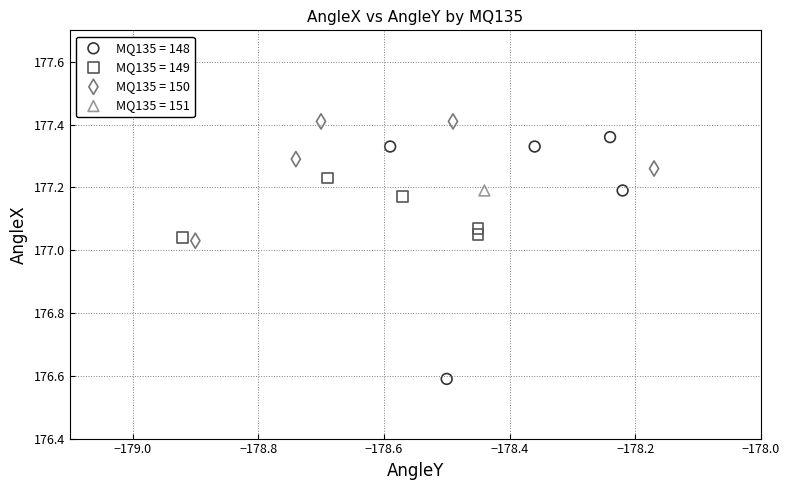

What are all the series names shown in the legend?

MQ135 = 148, MQ135 = 149, MQ135 = 150, MQ135 = 151